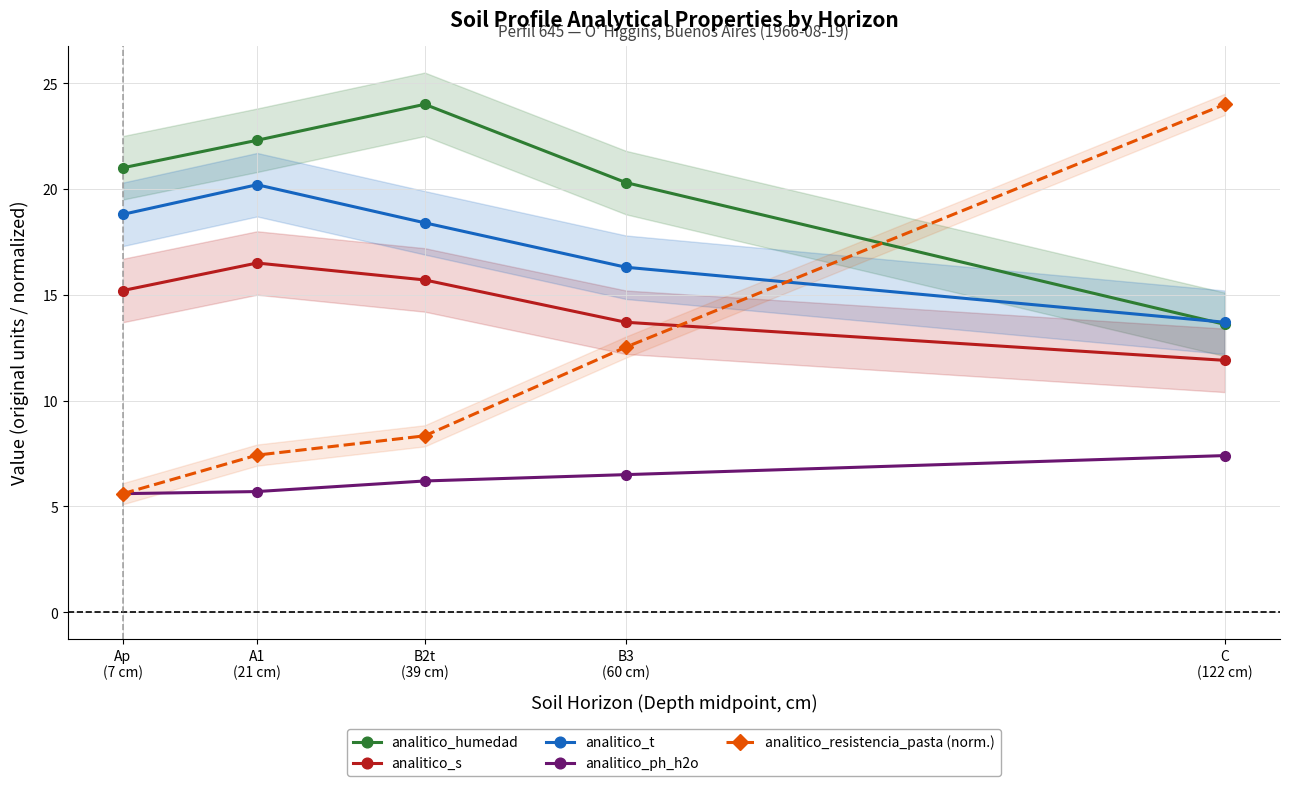

Which category has the highest value across all series?

B2t
(39 cm)